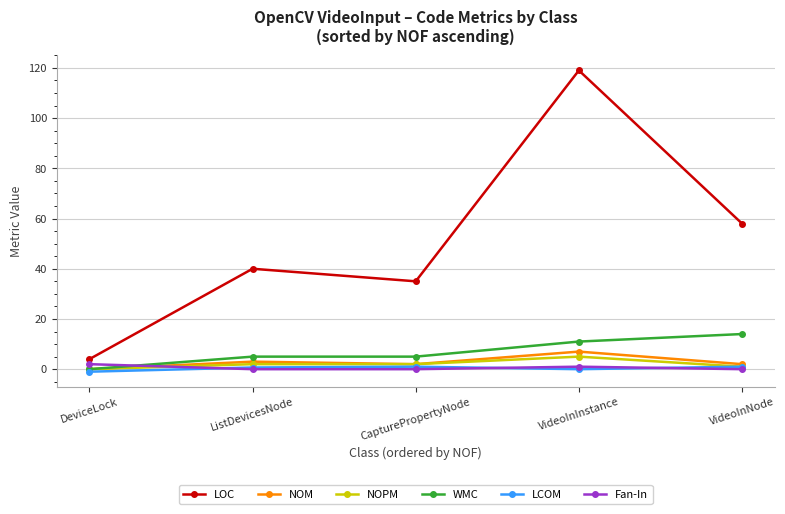

True or false: LOC and Fan-In intersect in this chart.

False